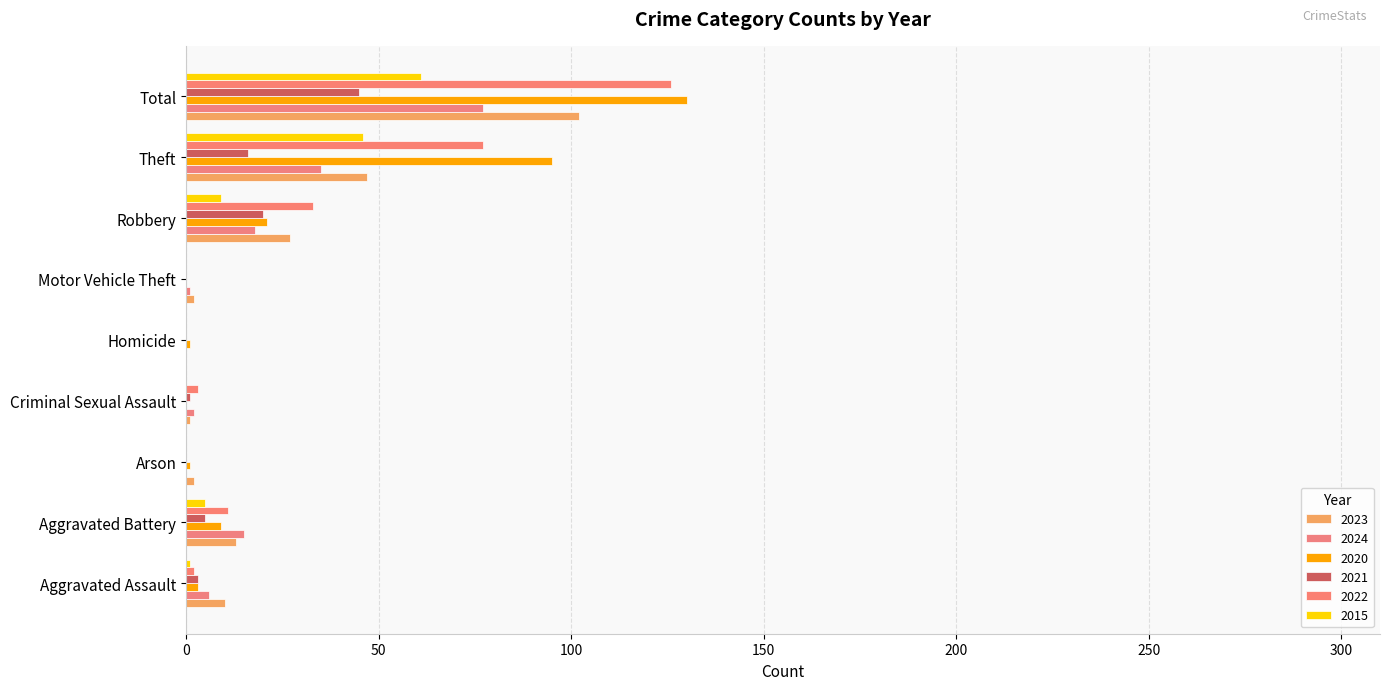

What is the sum of the 2024 values at Aggravated Assault and Homicide?

6